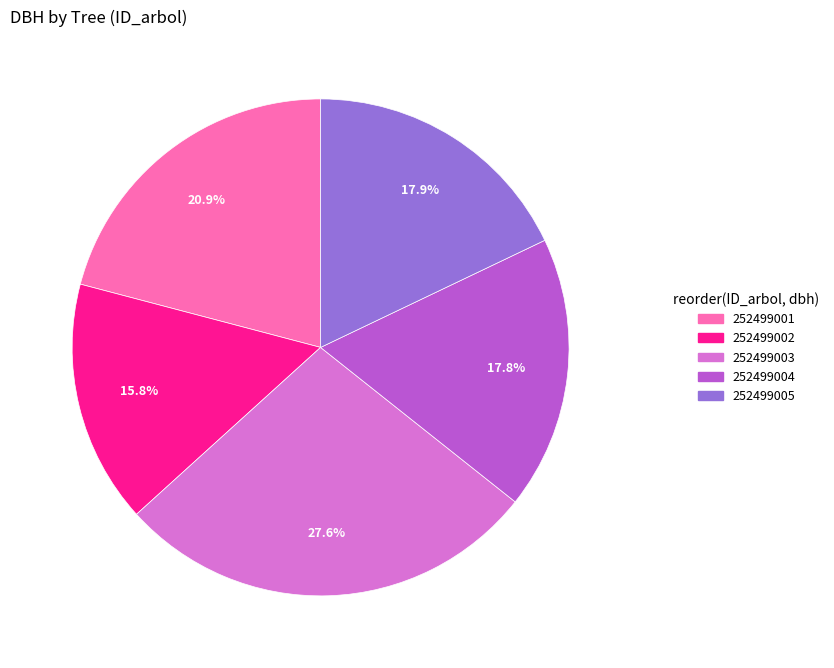

To the nearest percent, what portion does 252499005 represent?

18%